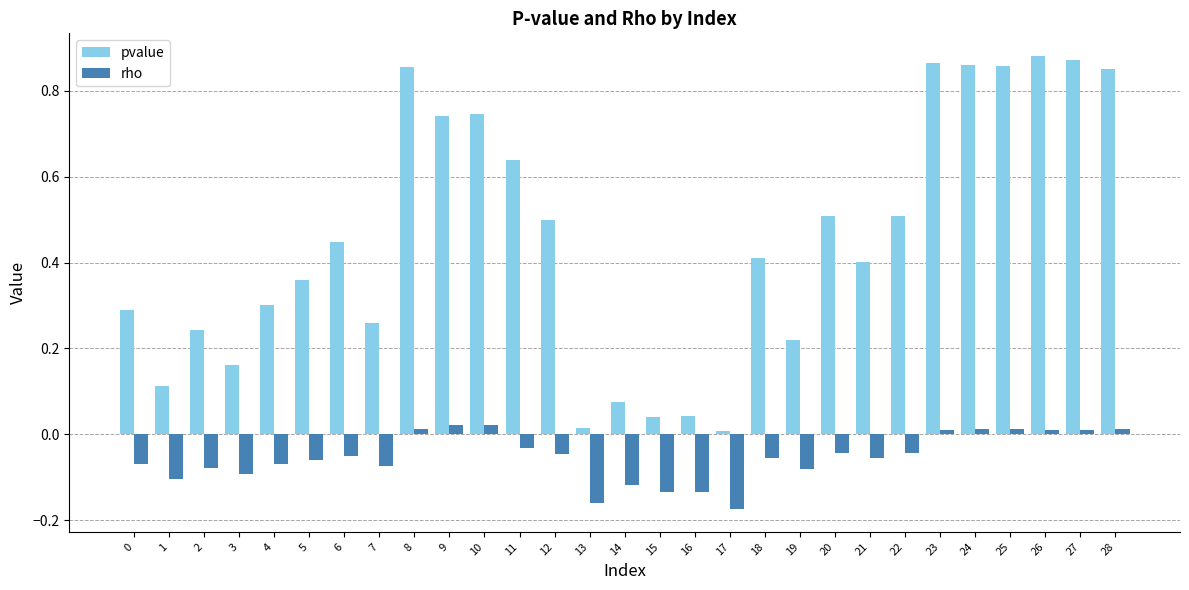

The value of pvalue at 12 is 0.9. True or false?

False